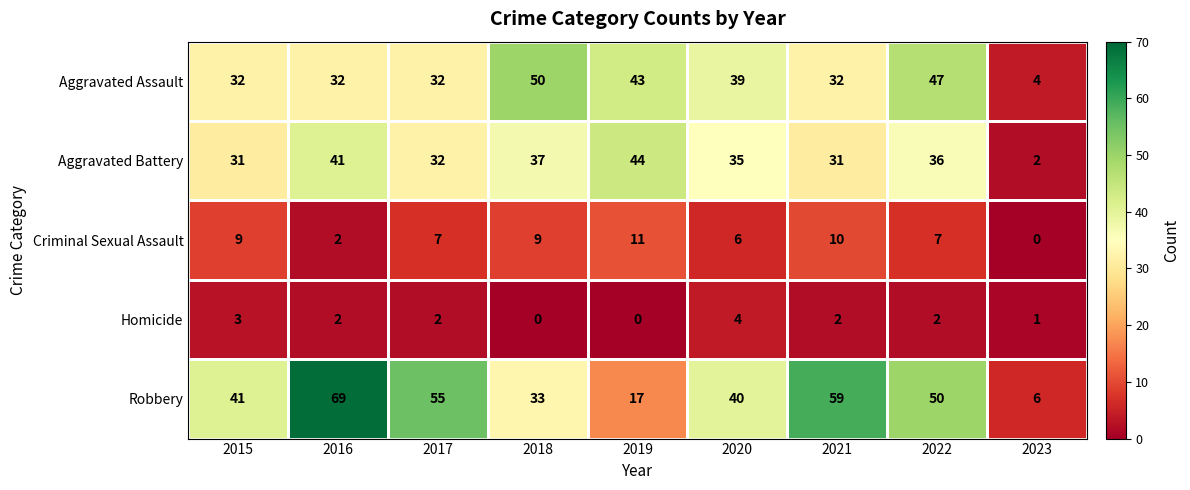

At which category is the sum across all series the highest?

2016